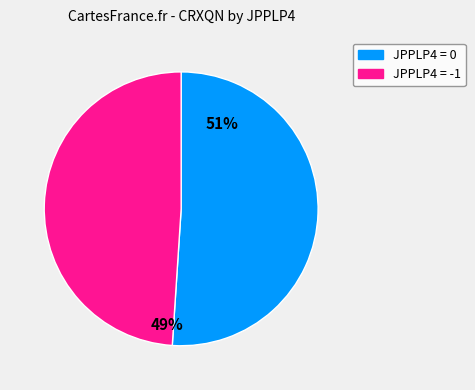

How many slices are in this pie chart?

2